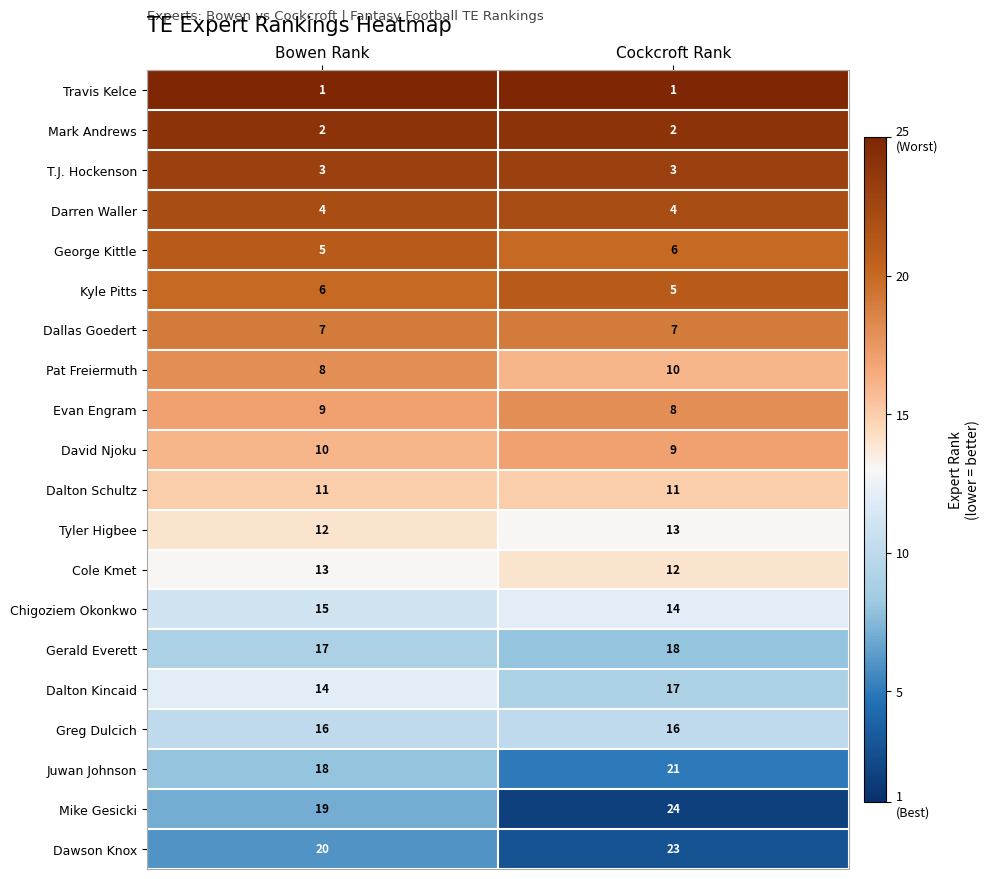

At which category is the sum across all series the highest?

Cockcroft Rank